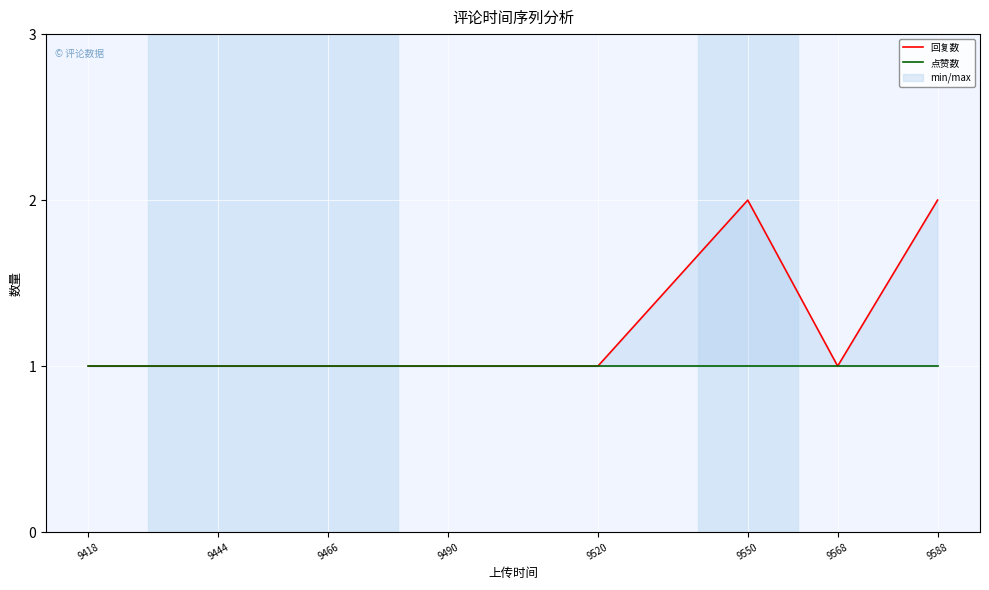

In 回复数, how many points are lower than both neighbors (excluding endpoints)?

1